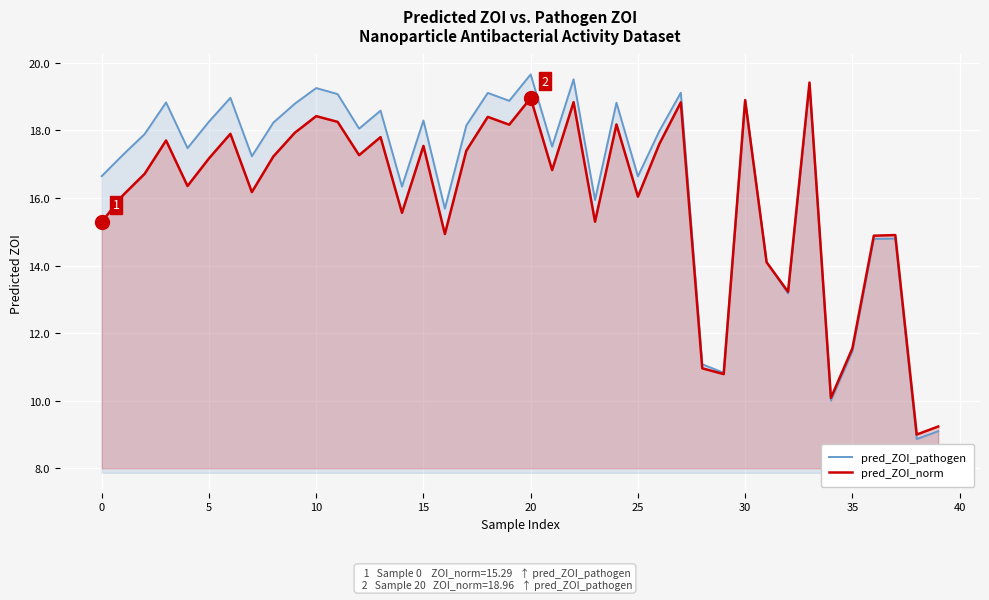

What is the spread (max minus min) of values at 25?

0.6